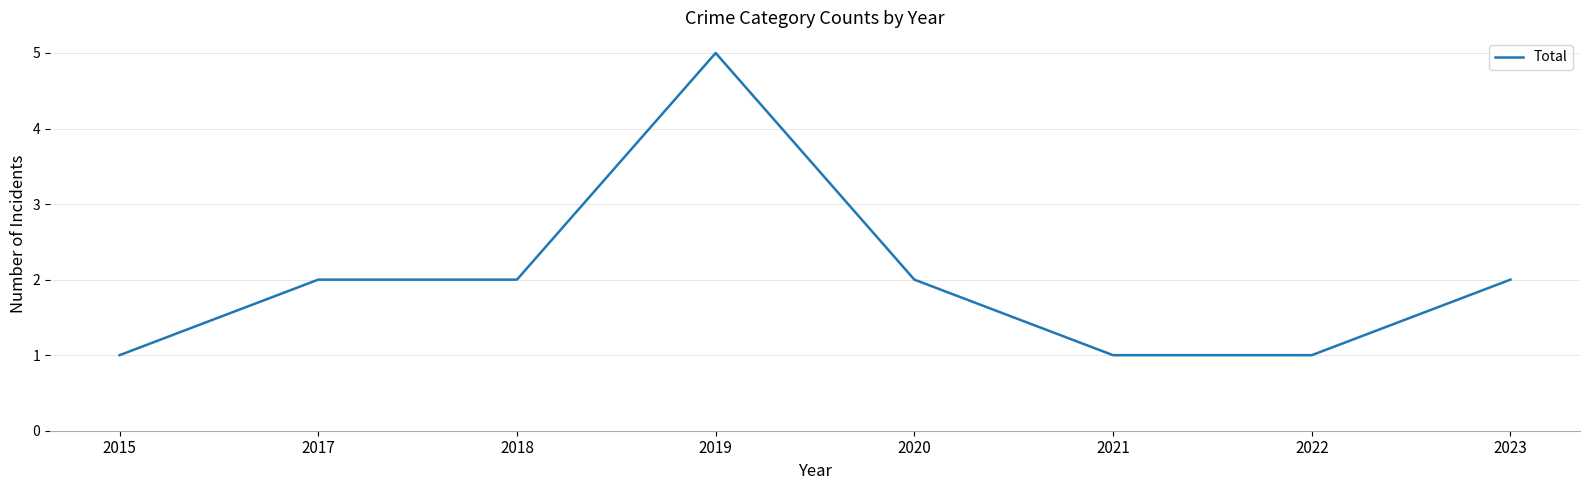

What is the difference between the maximum and second lowest values?

4